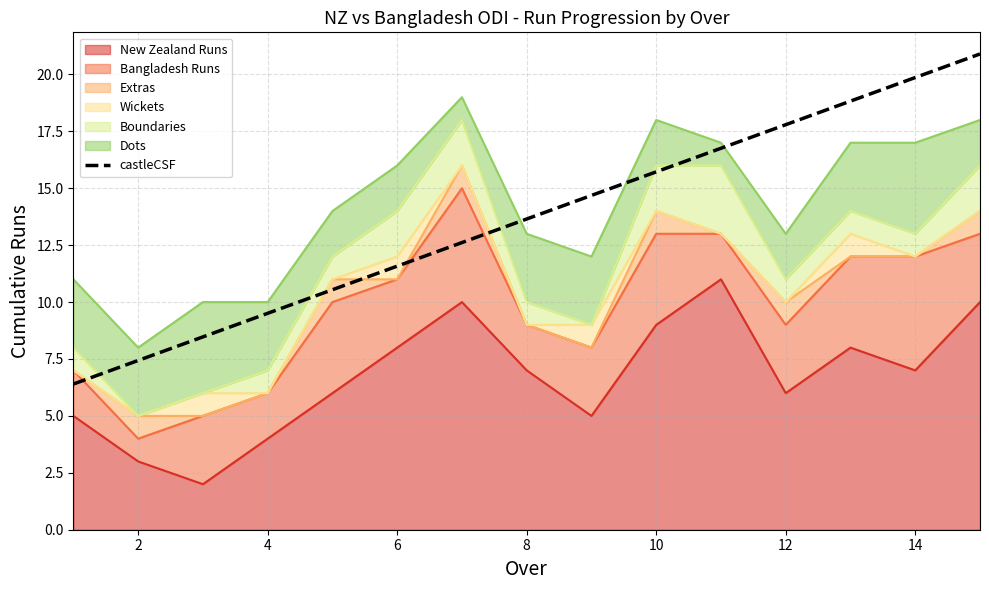

The chart shows a value of 2.2 at 8. True or false?

False